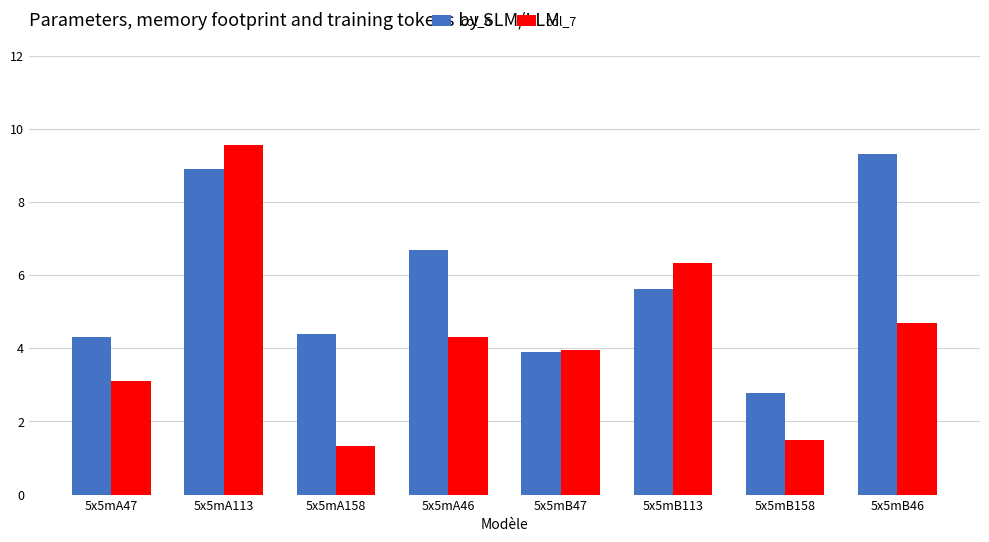

Which series has the largest total across all categories?

col_6